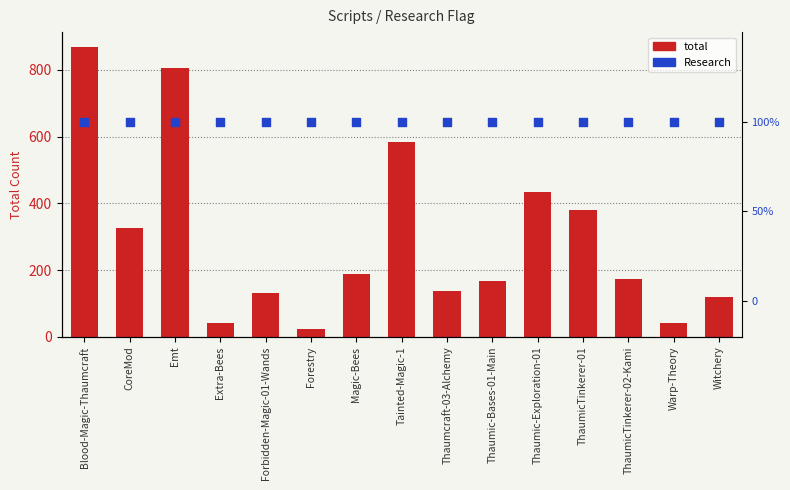

What is the total value across all series at Forbidden-Magic-01-Wands?

133